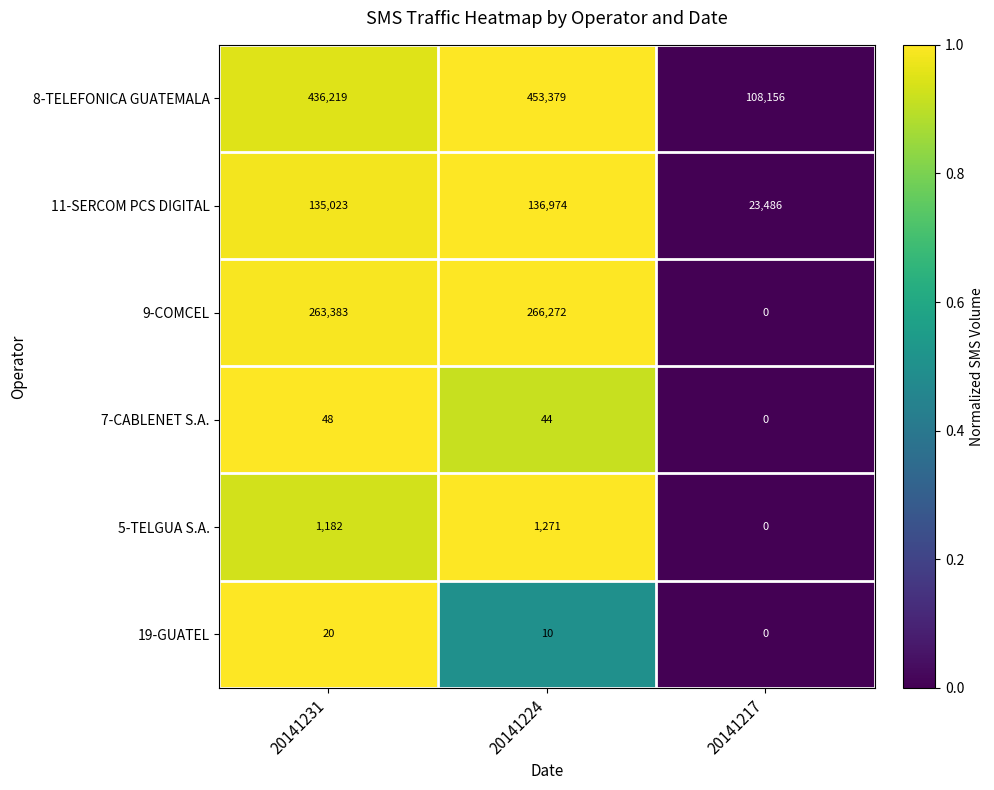

What is the approximate value of 19-GUATEL at 20141231?

20